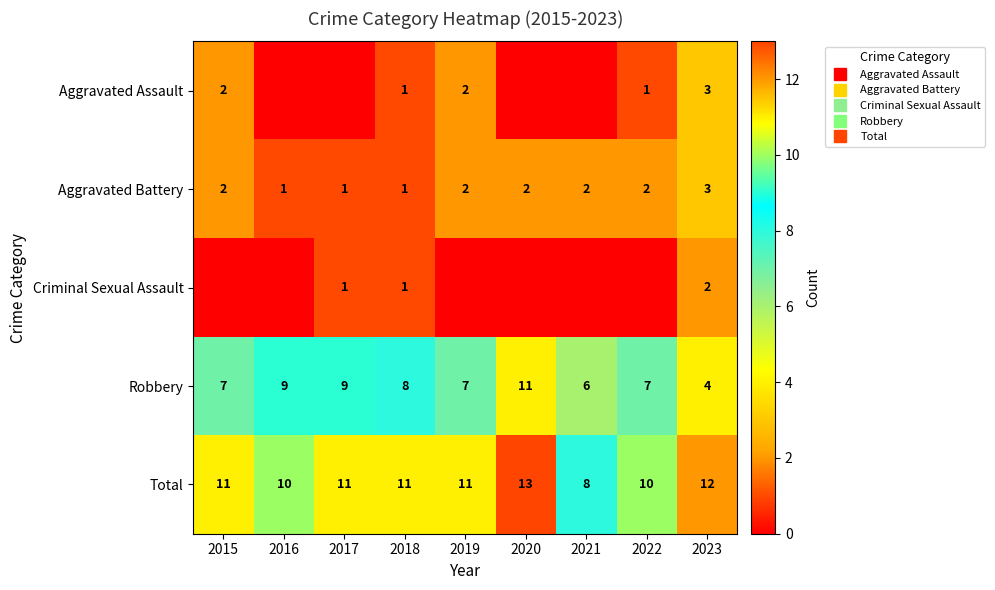

What is the minimum value for Aggravated Battery?

1